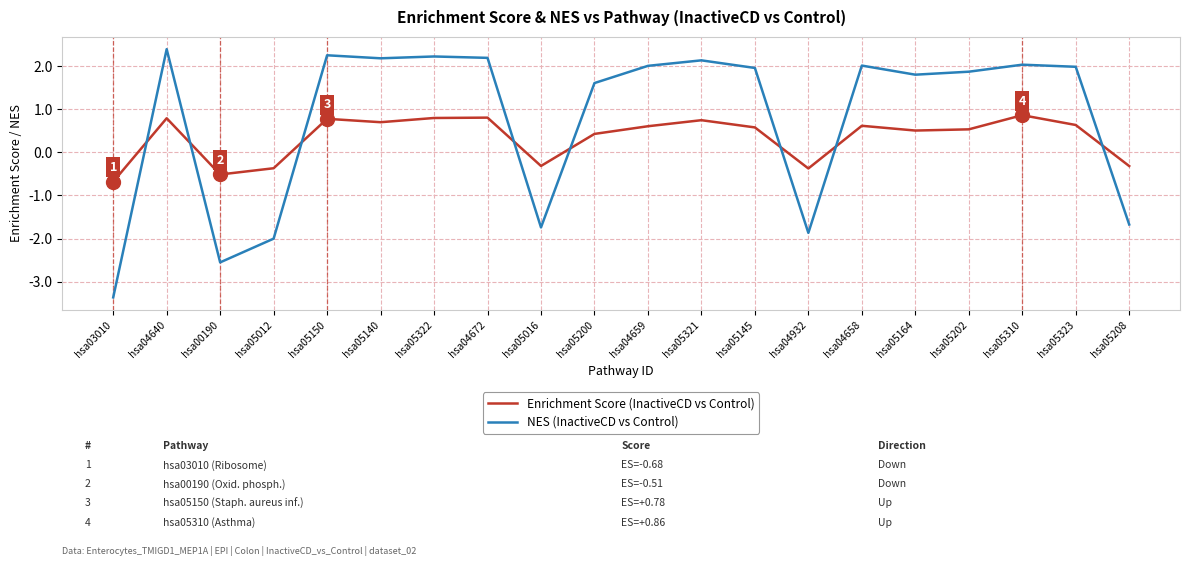

What is the total value across all series at hsa04672?

3.0